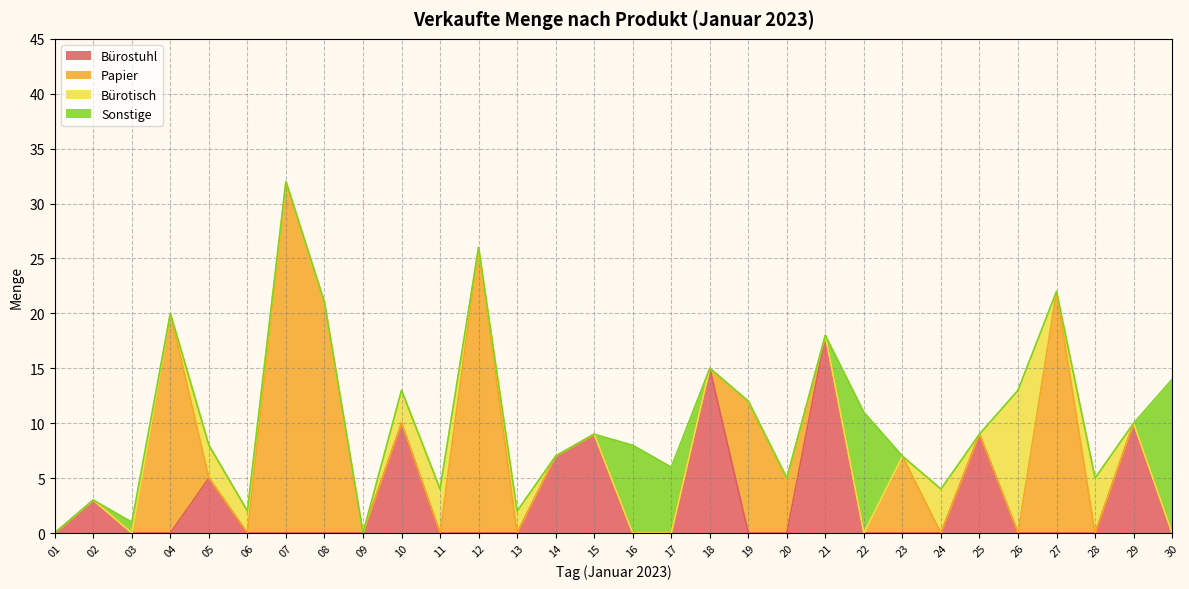

The value of Bürostuhl at 23 is 0. True or false?

True